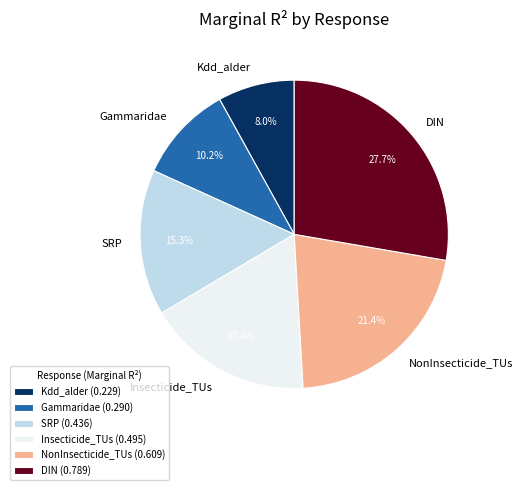

Is there any slice that represents more than half of the pie?

No